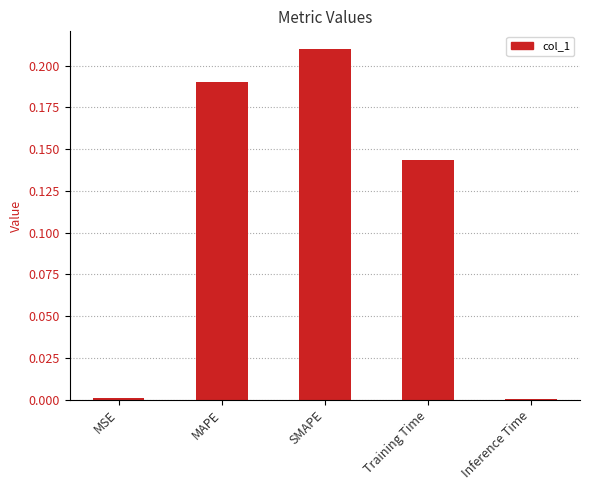

Is it true that the value at MSE is 0.0?

True